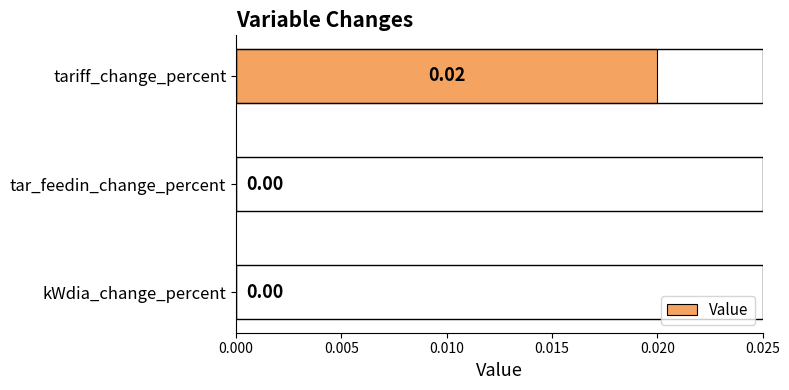

Which has a higher value, kWdia_change_percent or tariff_change_percent?

tariff_change_percent